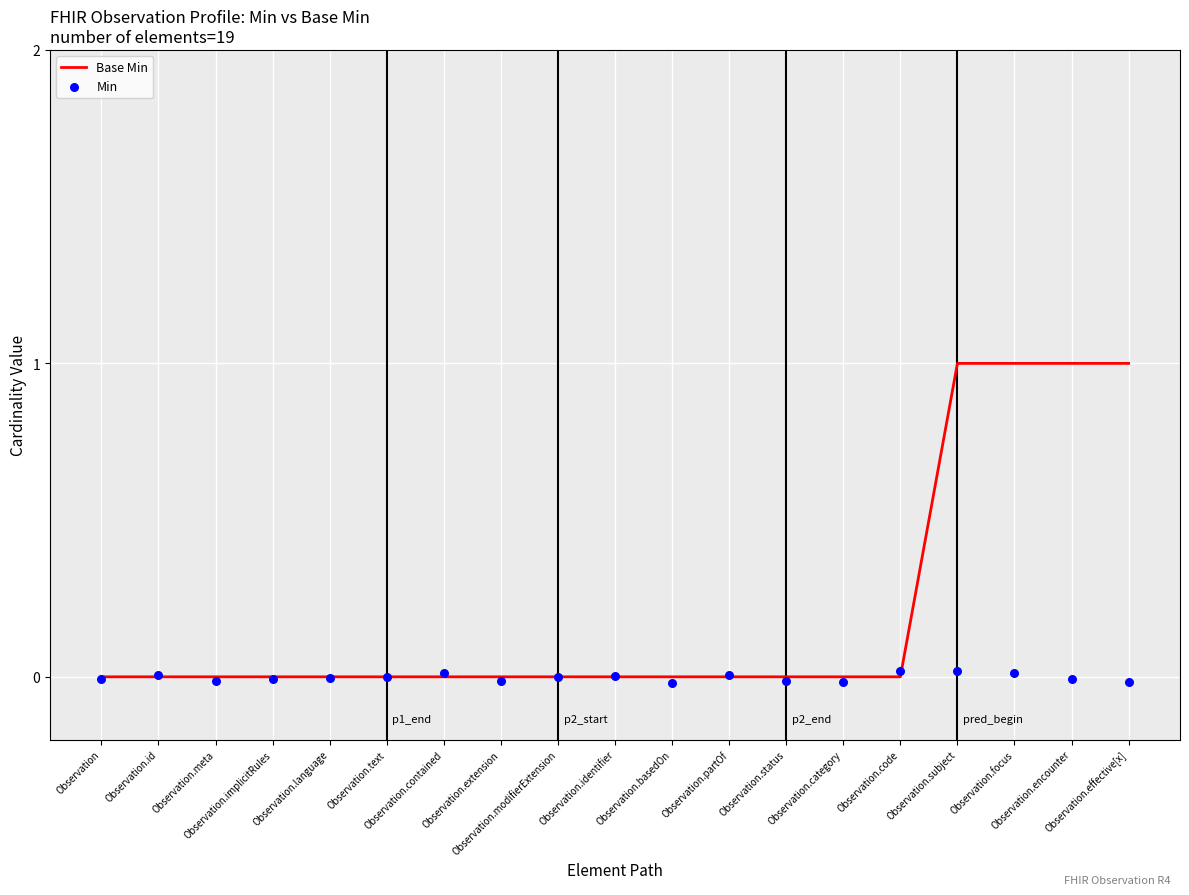

Is the value of Base Min at Observation.partOf greater than the value of Min at Observation.text?

Yes